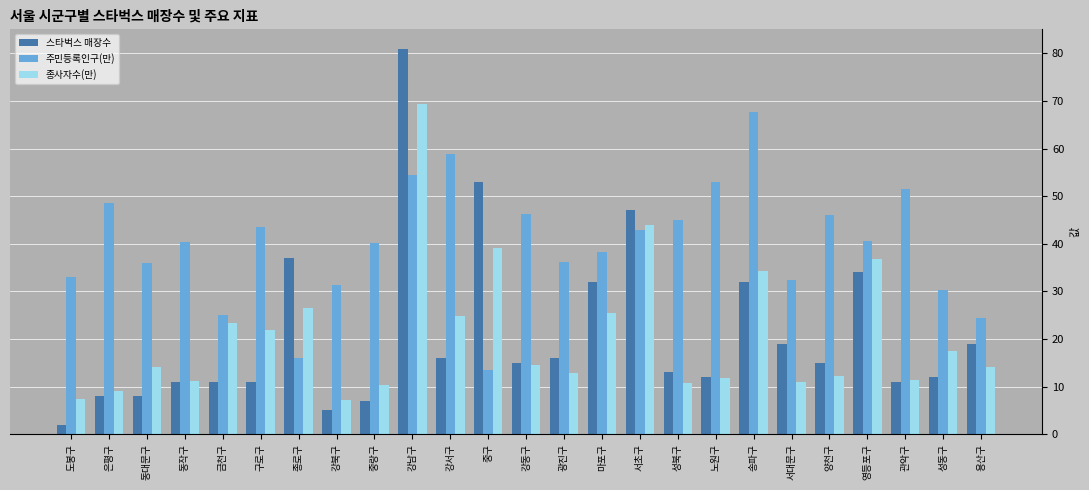

What is the difference between the 종사자수(만) values at 도봉구 and 중랑구?

2.9